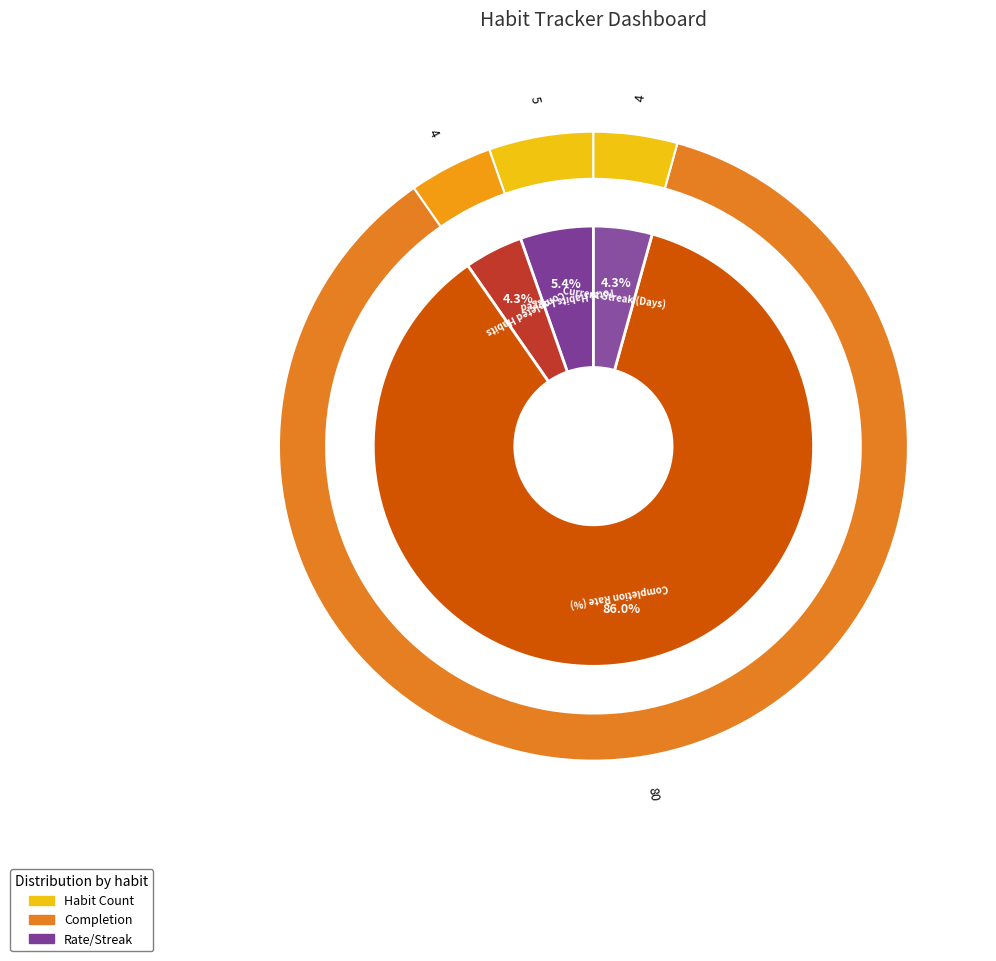

Is it true that Total Habits Logged is 5% of the pie?

True